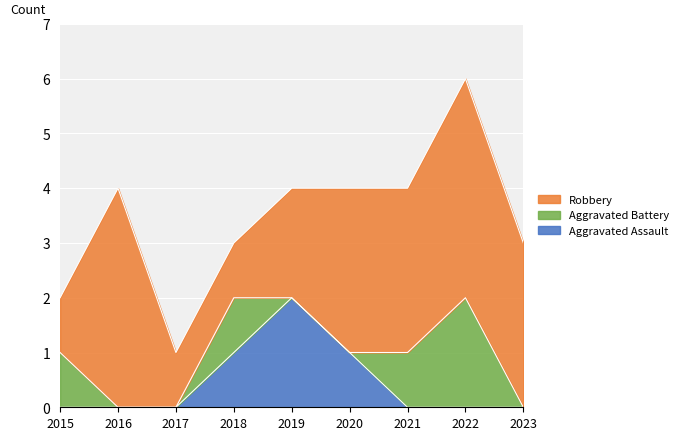

What is the greatest value displayed?

4